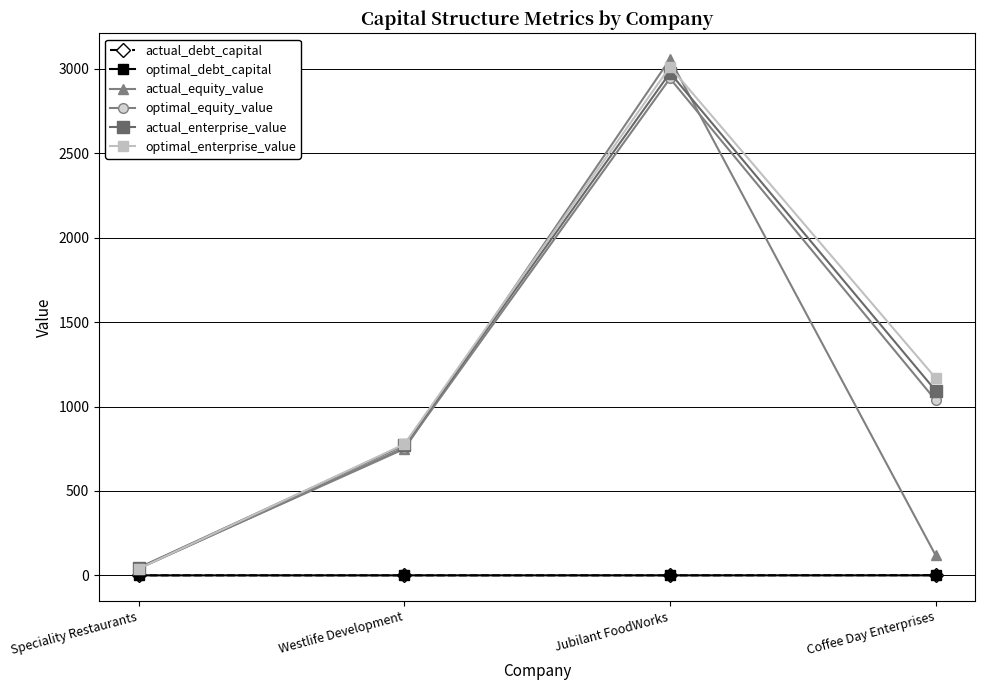

How many data points in optimal_equity_value are above 1038?

2